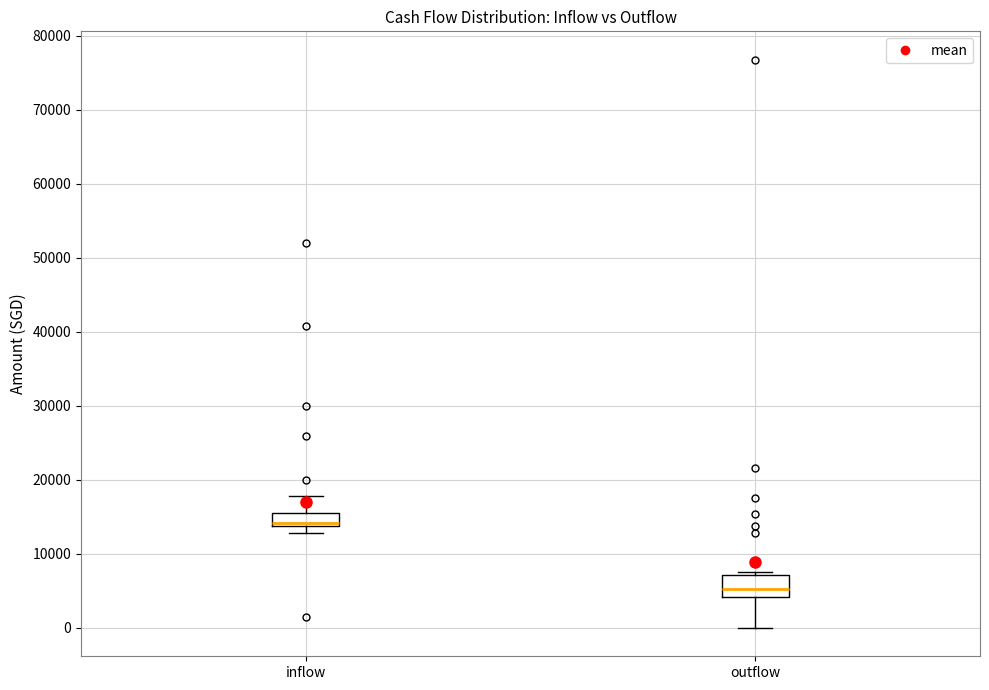

Reading left to right, transcribe this box plot: for each box, give where its median line is, the range the box spans, and where its two whiskers end, as read against the y-axis. The values are not printed on the chart, so give them approximately, as read against the axis.

inflow: median 14000 (drawn on the box's lower edge), box 14000 to 15000, whiskers 13000 to 18000
outflow: median 5000, box 4000 to 7000, whiskers 0 to 7000 (just above the box's upper edge)